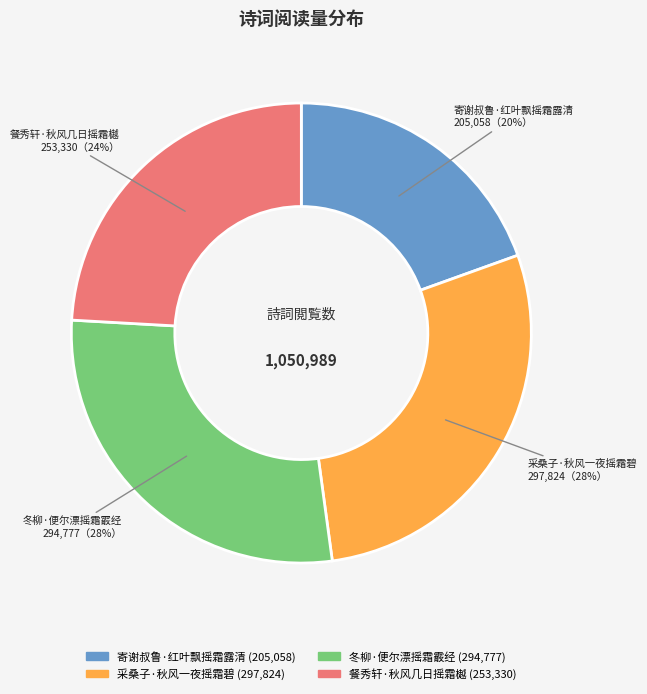

Combined, do 餐秀轩·秋风几日摇霜樾 and 寄谢叔鲁·红叶飘摇霜露清 account for over 50%?

No